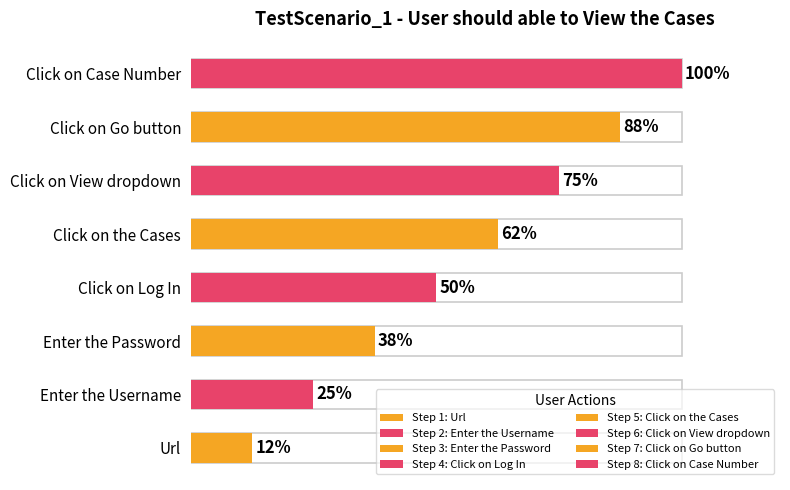

What is the label of the 5th bar from the left?

Click on the Cases